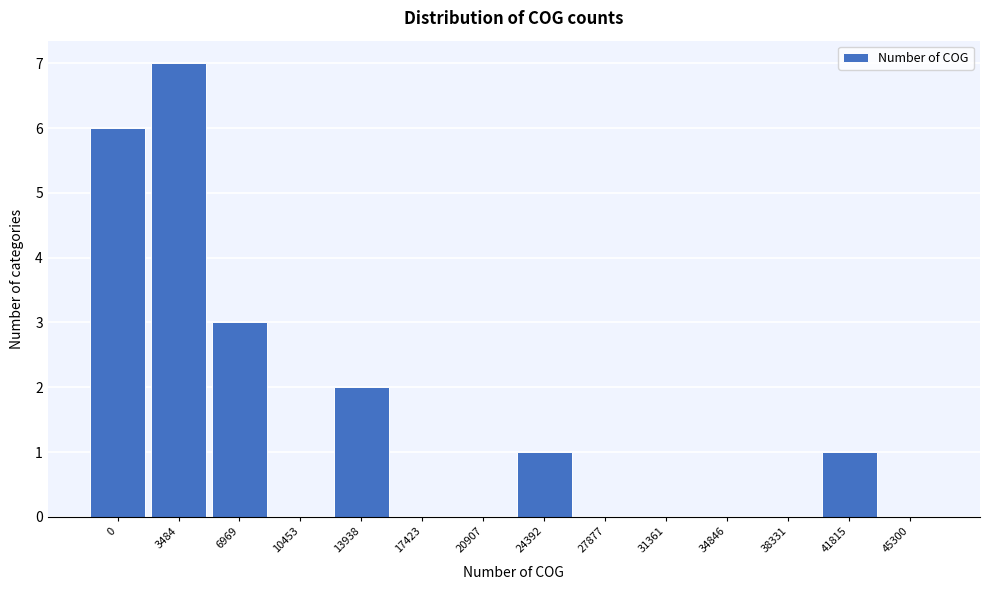

Reading left to right, extract all data points from this chart.

0=6	3484=7	6969=3	10453=0	13938=2	17423=0	20907=0	24392=1	27877=0	31361=0	34846=0	38331=0	41815=1	45300=0